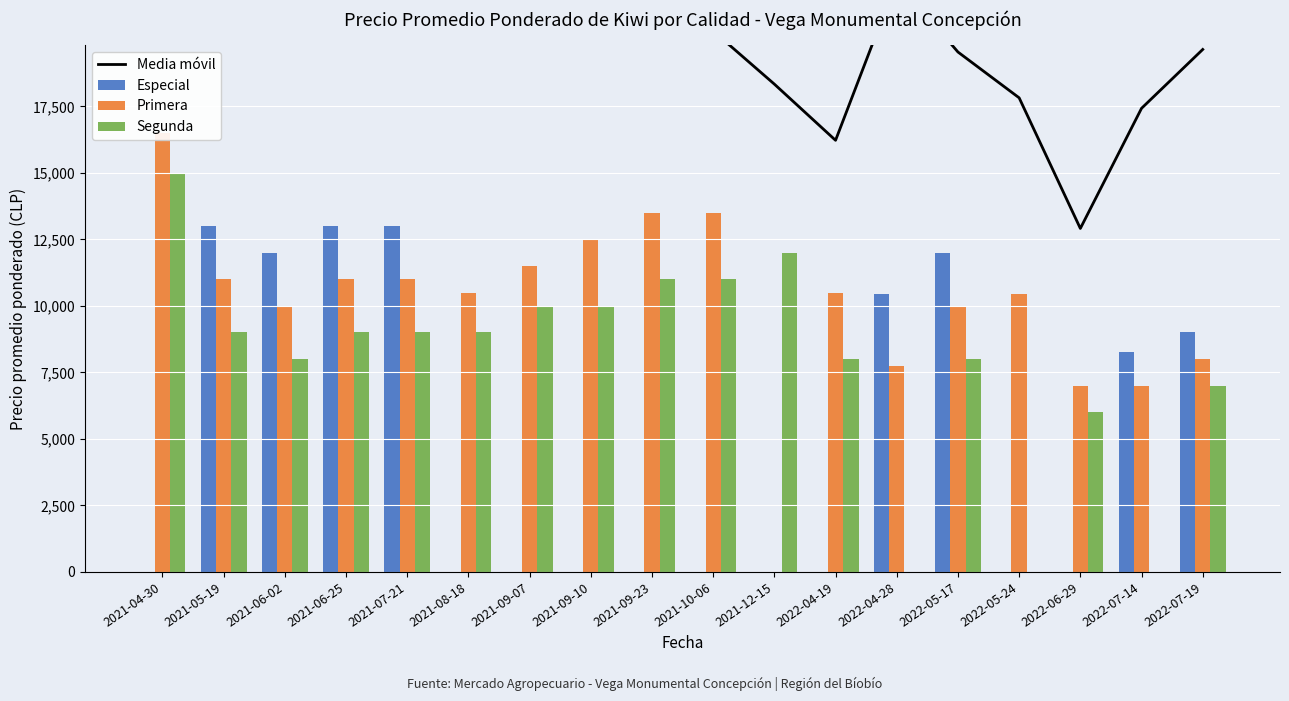

At which category is the sum across all series the highest?

2021-06-25